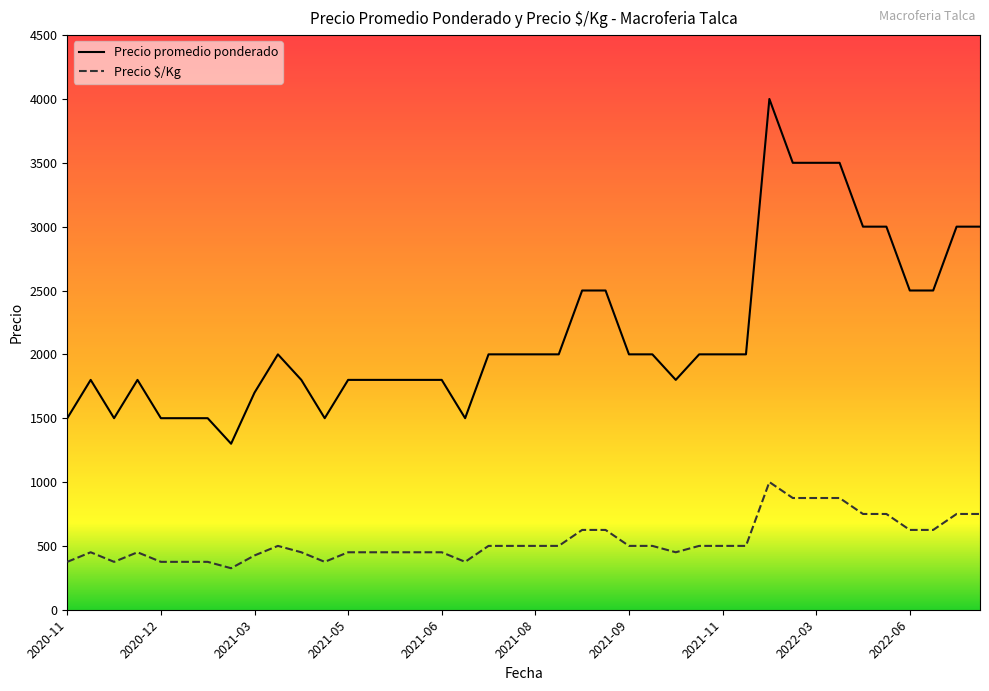

Rank the series by their average value, from highest to lowest.

Precio promedio ponderado, Precio $/Kg